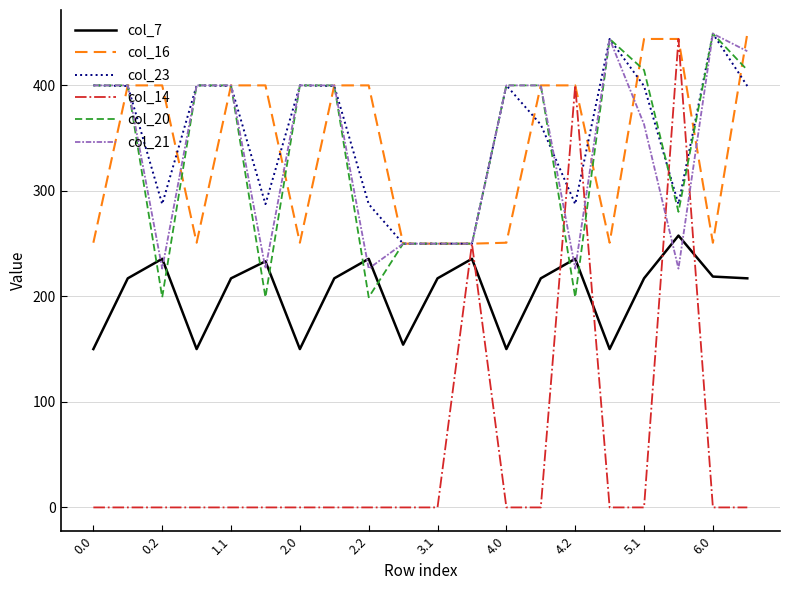

True or false: col_16 and col_7 intersect in this chart.

False